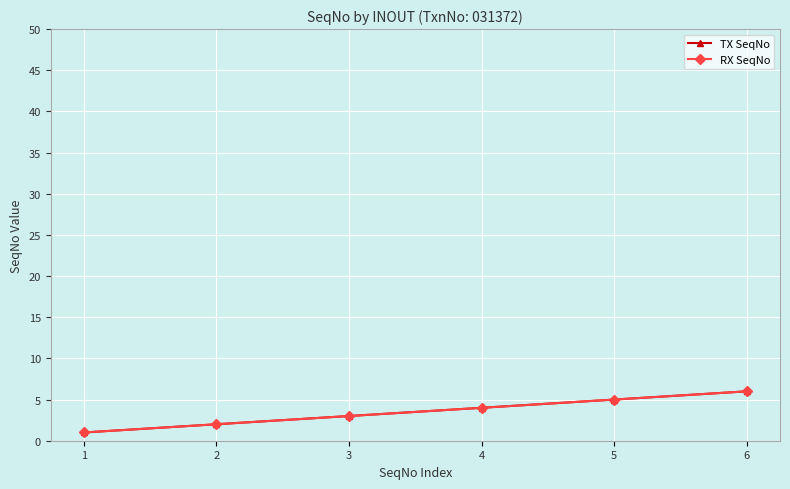

Is this an area chart (filled region under the line)?

No